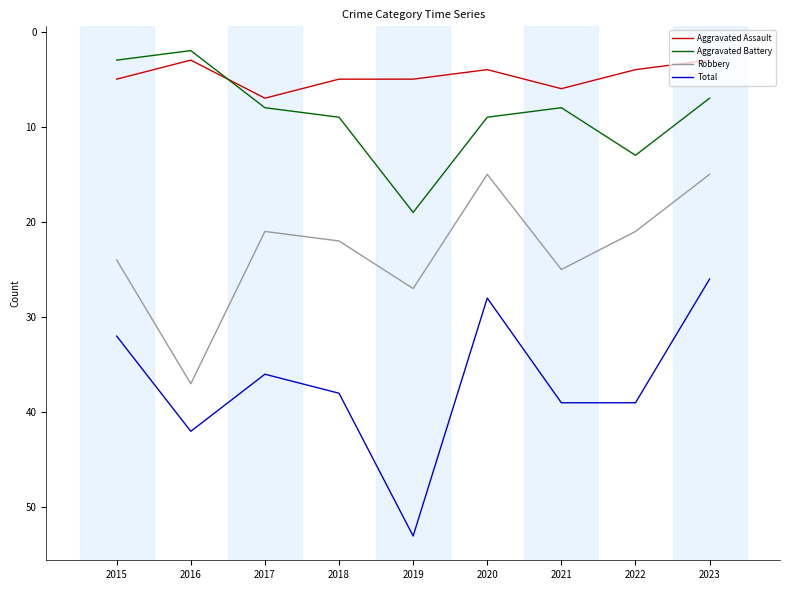

What is the difference between the second highest and second lowest values in the Robbery series?

12